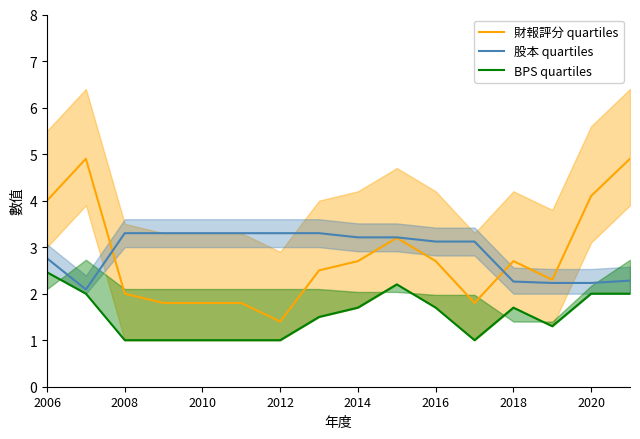

What is the maximum value for 股本 quartiles?

3.3